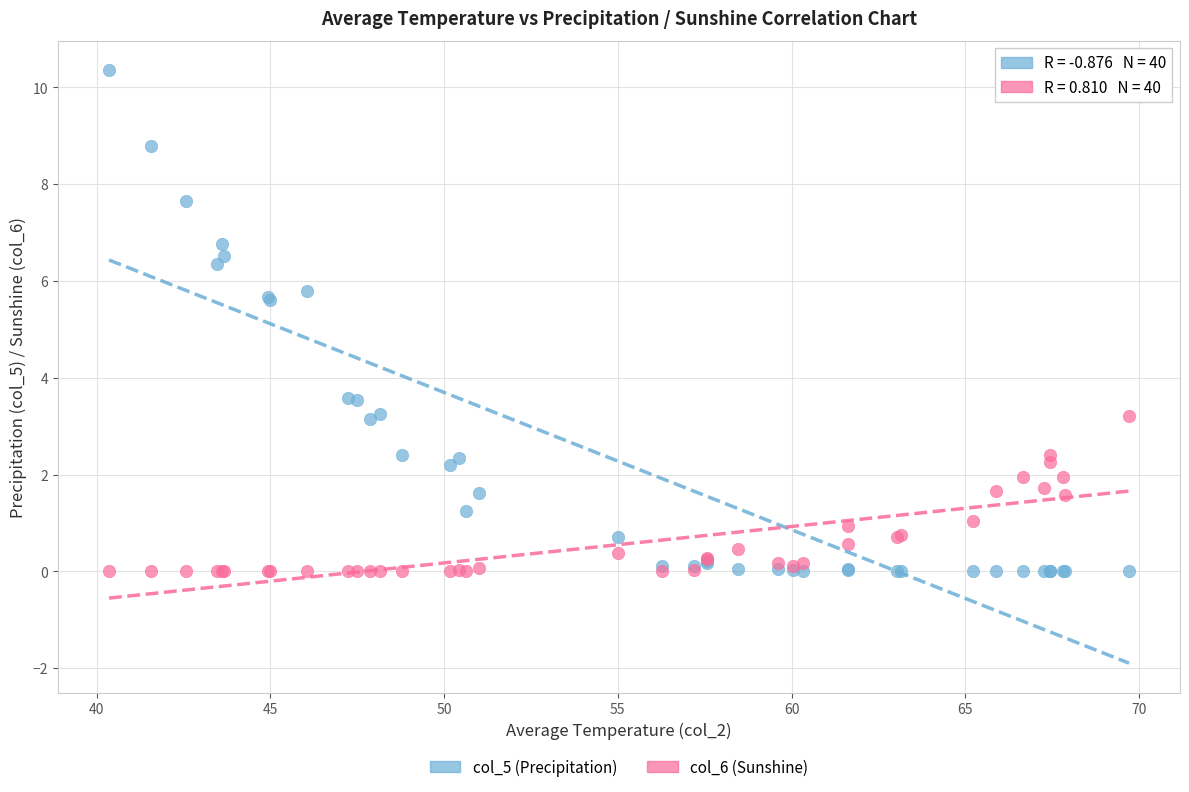

What are all the series names shown in the legend?

col_5 (Precipitation), col_6 (Sunshine)